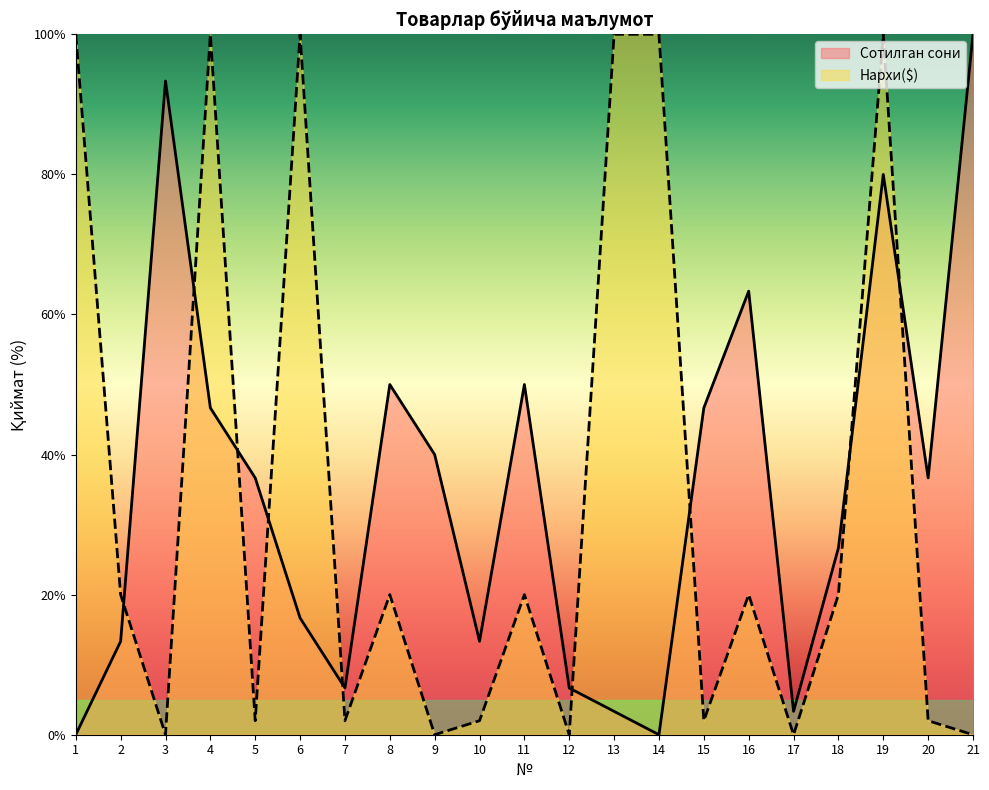

At how many categories does at least one series exceed 31?

15